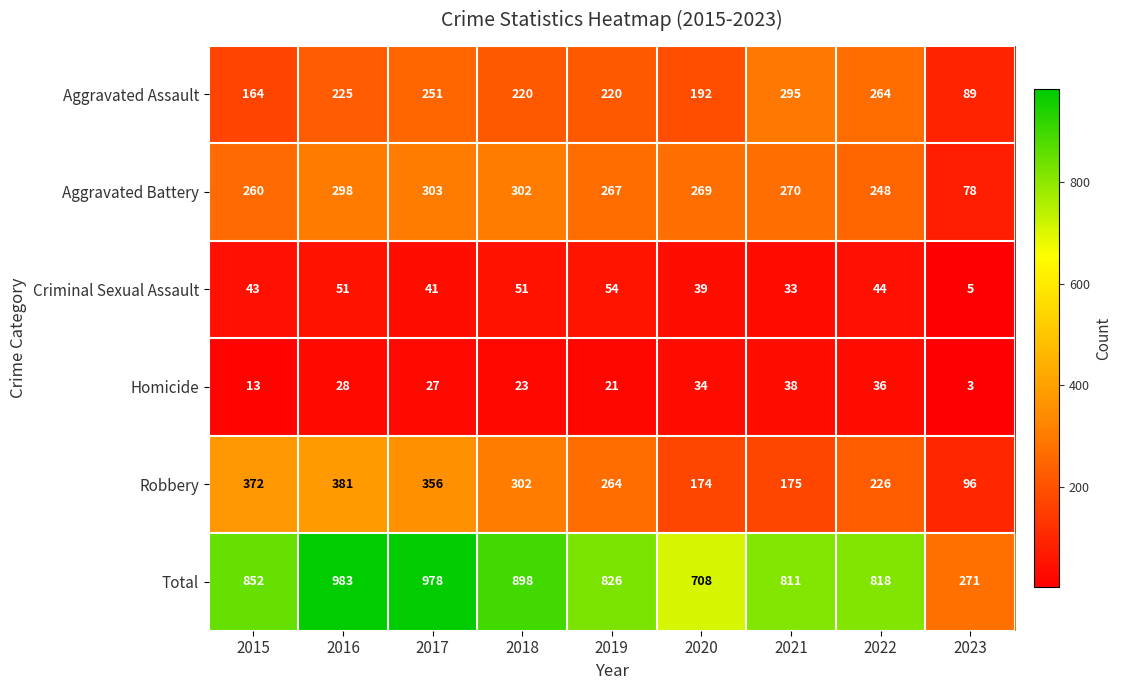

At which label is Aggravated Assault closest to 192?

2020